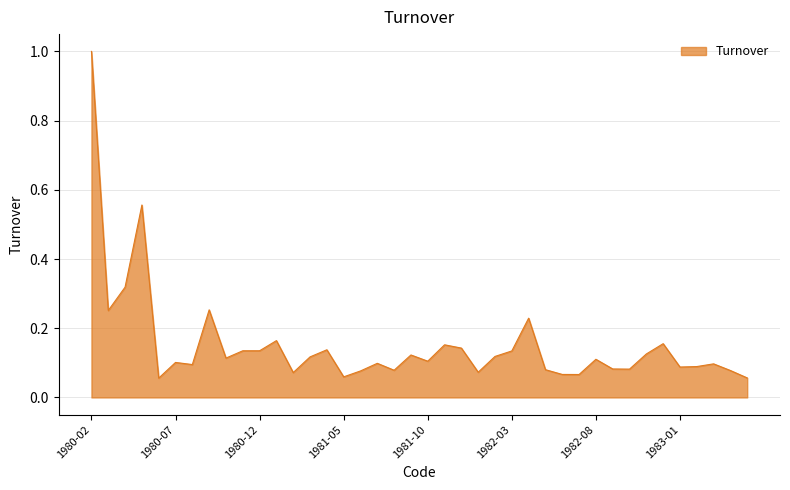

What is the difference between the maximum and minimum values?

0.9